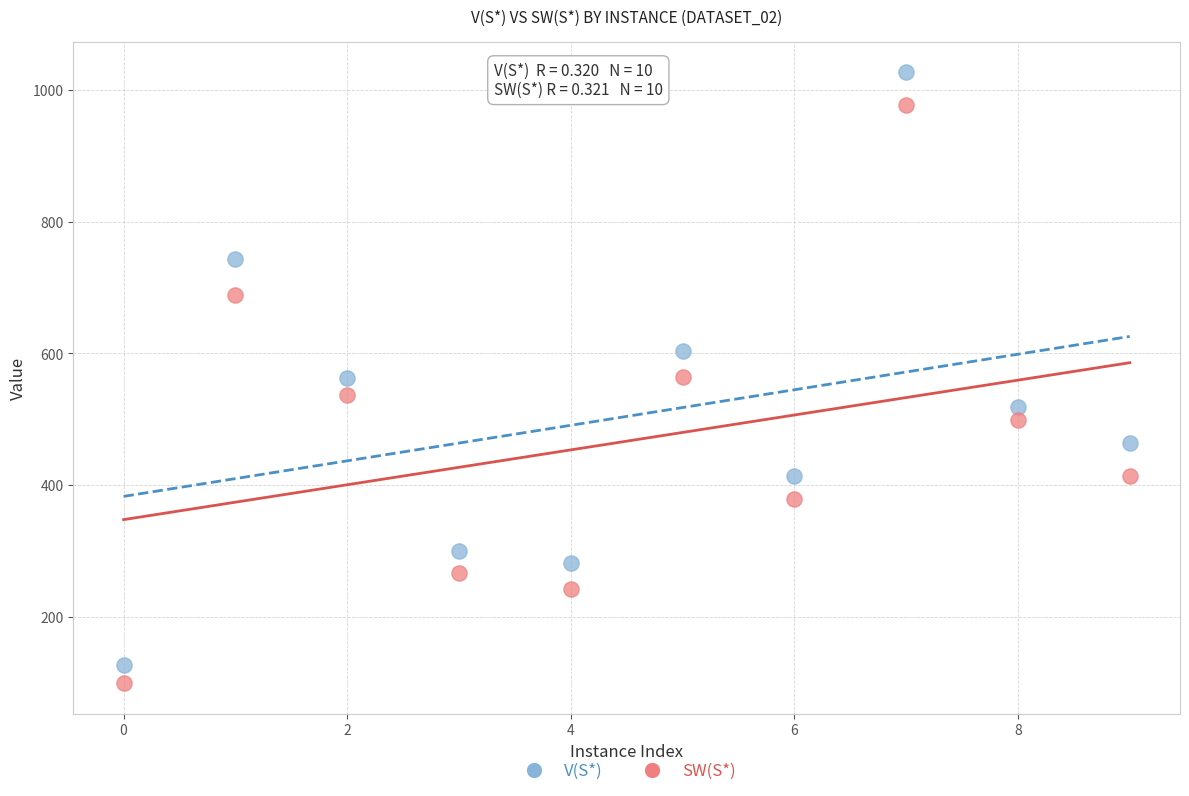

What are all the series names shown in the legend?

V(S*), SW(S*)